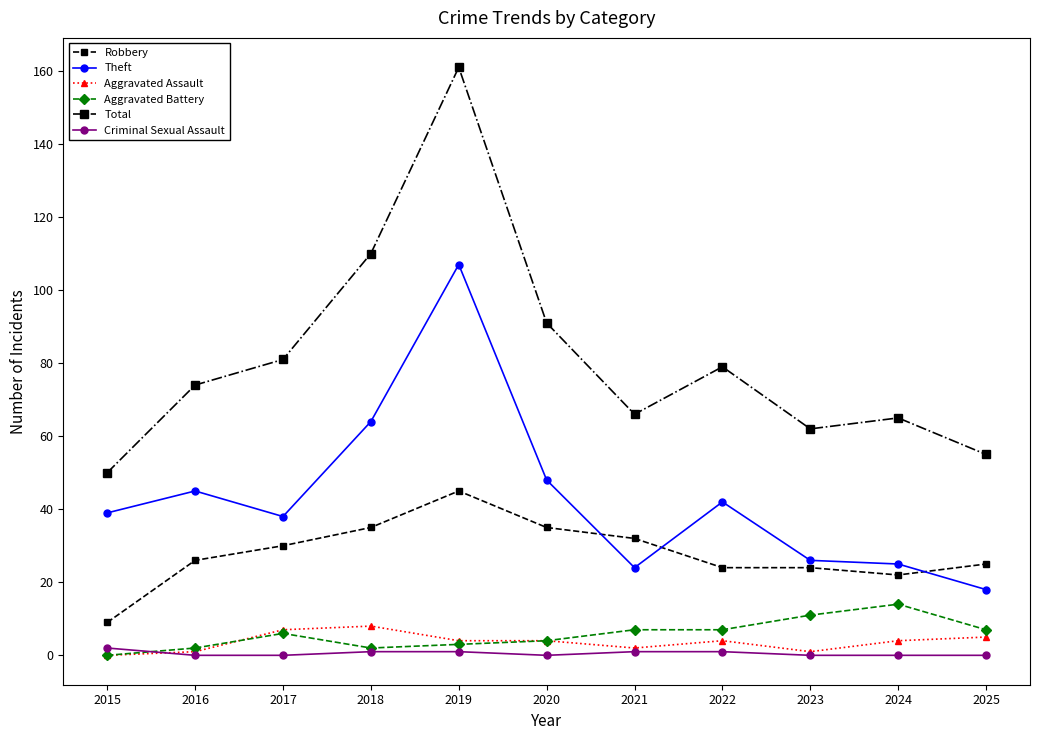

What is the difference between the maximum and minimum values in the Aggravated Assault series?

8